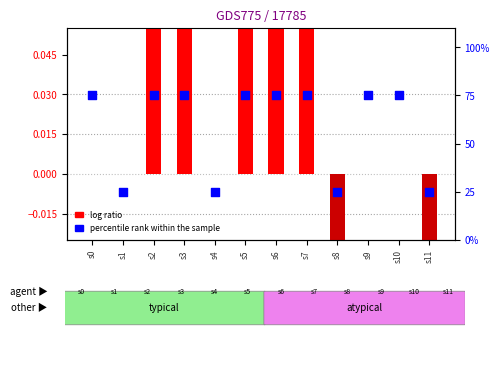

What is the total value across all series at s4?

25